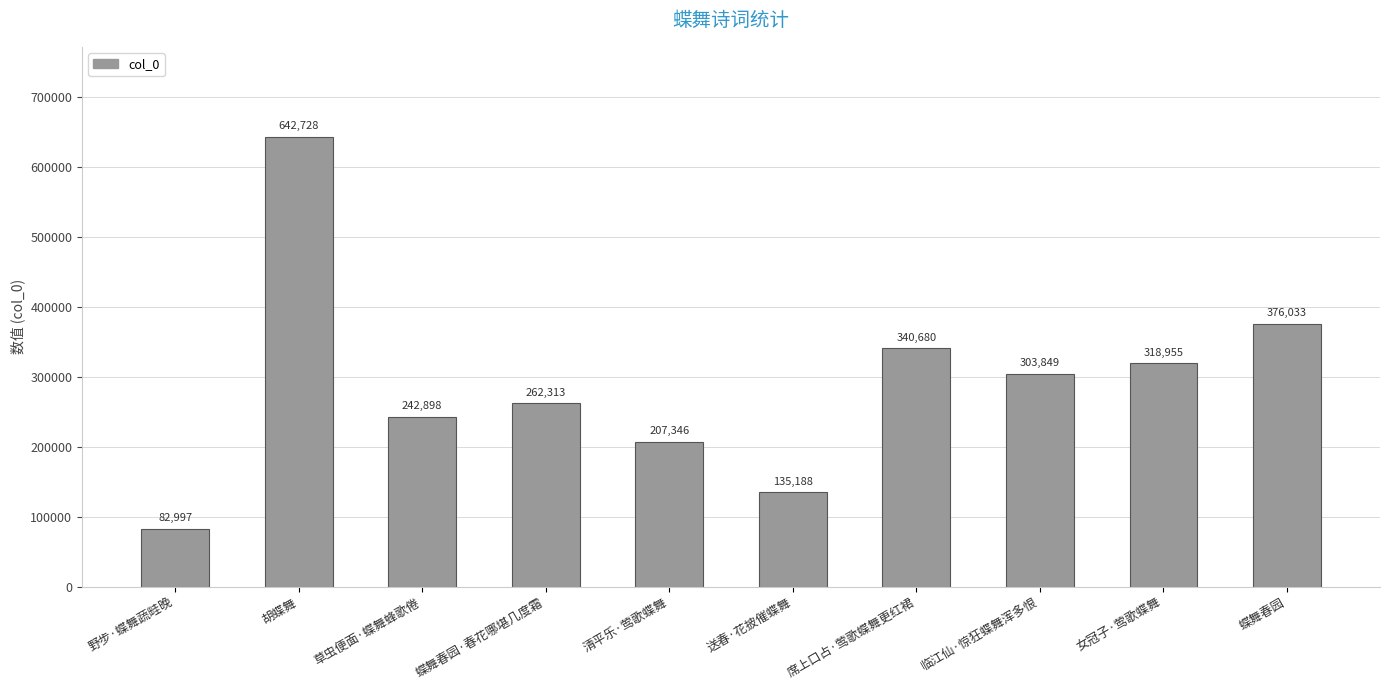

At which category does the chart reach its minimum across all series?

野步·蝶舞蔬畦晚